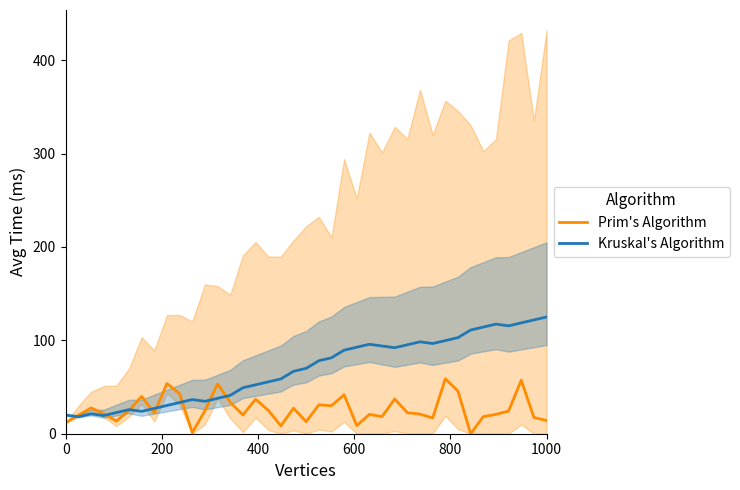

How many data points in Prim's Algorithm are less than 22?

18